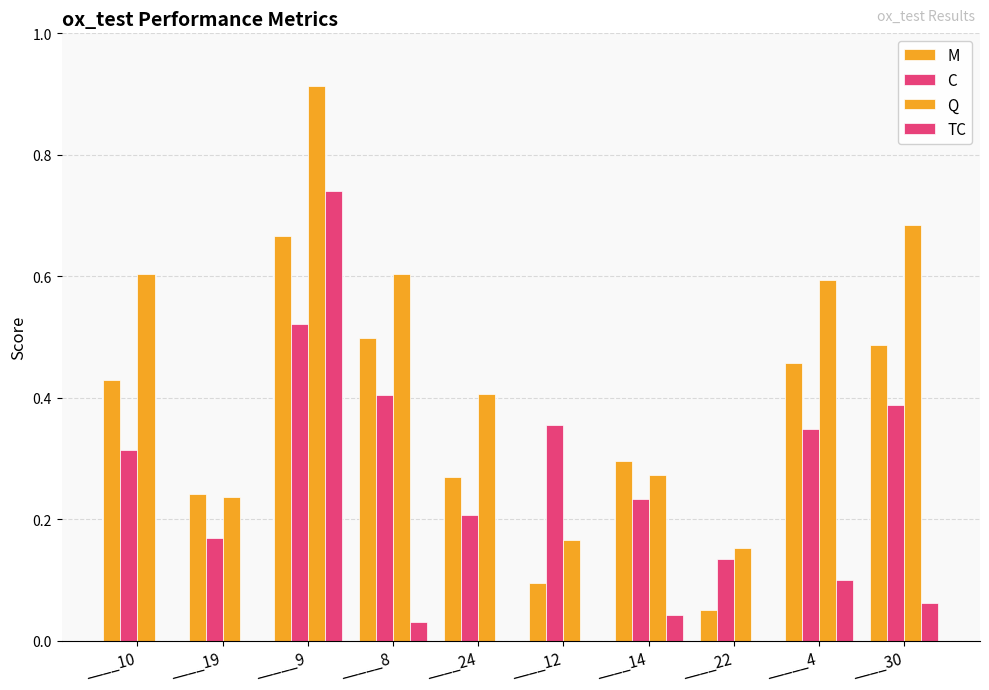

Are the bars grouped side by side (vs. stacked)?

Yes